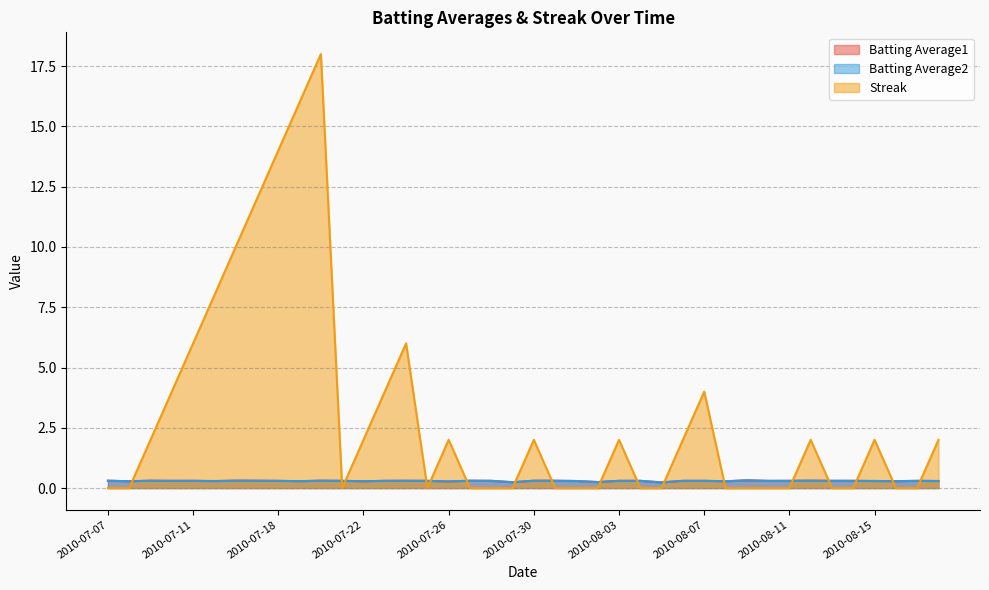

What is the difference between the highest and lowest values at 2010-08-15?

1.7